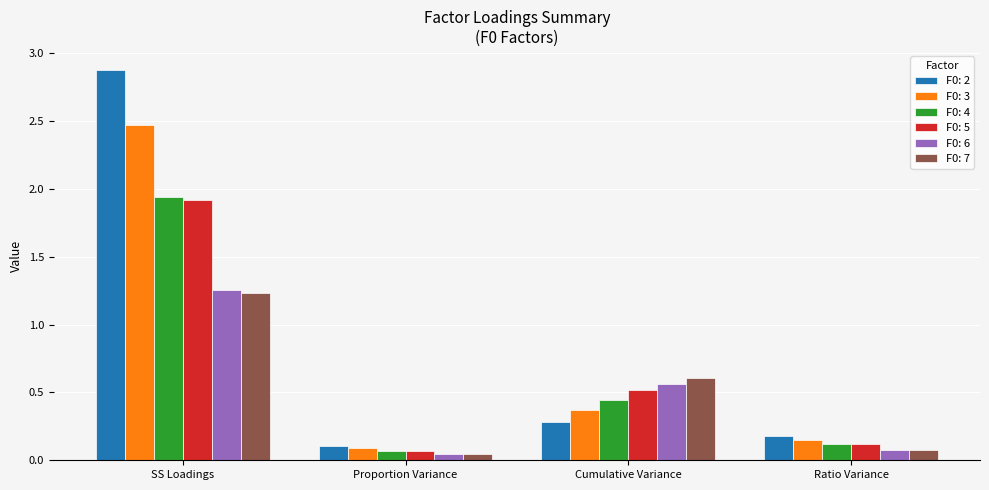

What is the spread (max minus min) of values at Cumulative Variance?

0.3